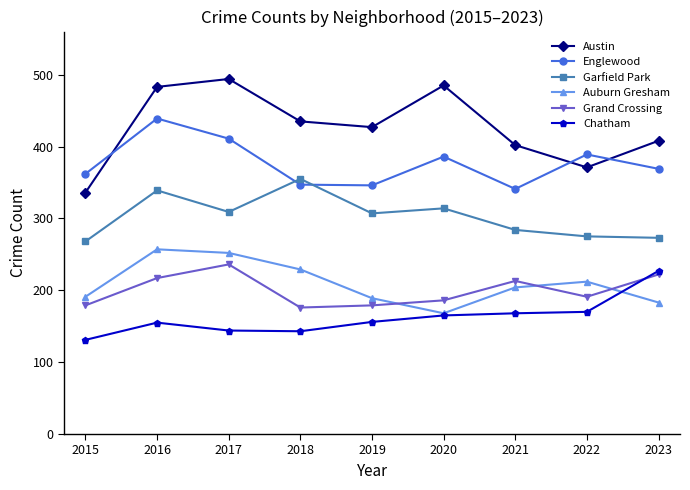

Which label corresponds to the largest value in the chart?

2017